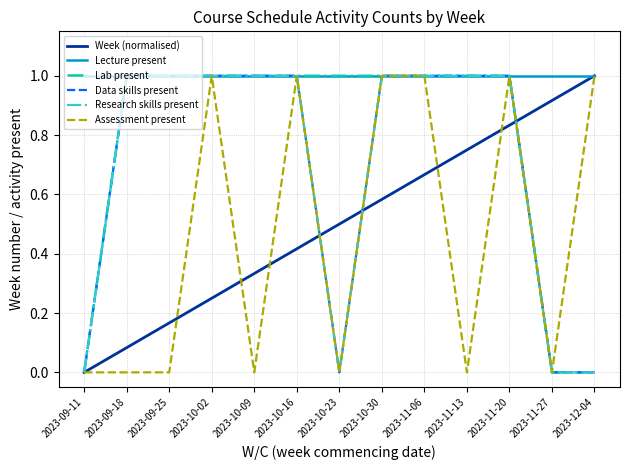

What is the label of the 7th point from the right?

2023-10-23